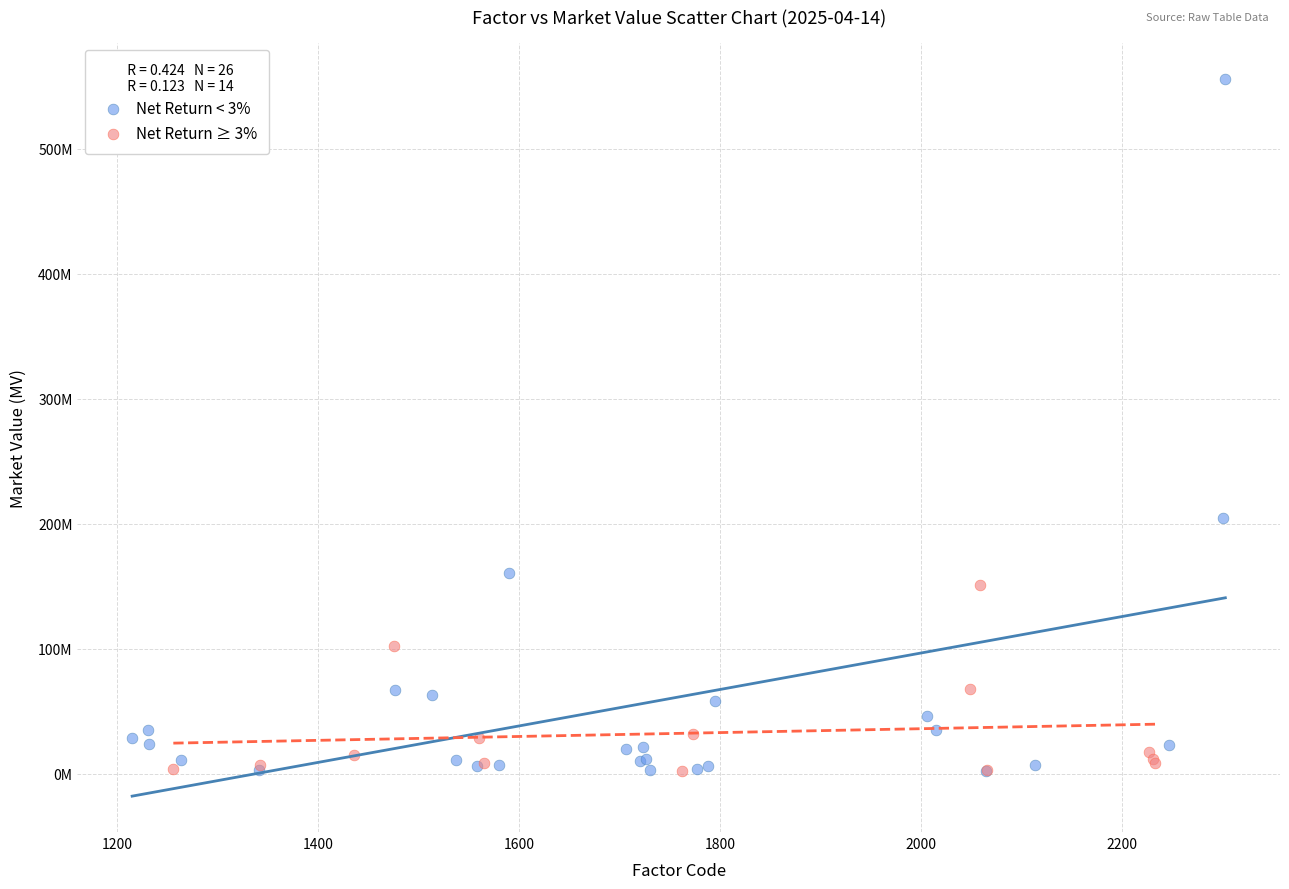

Which series contains the highest Y value?

Net Return < 3%